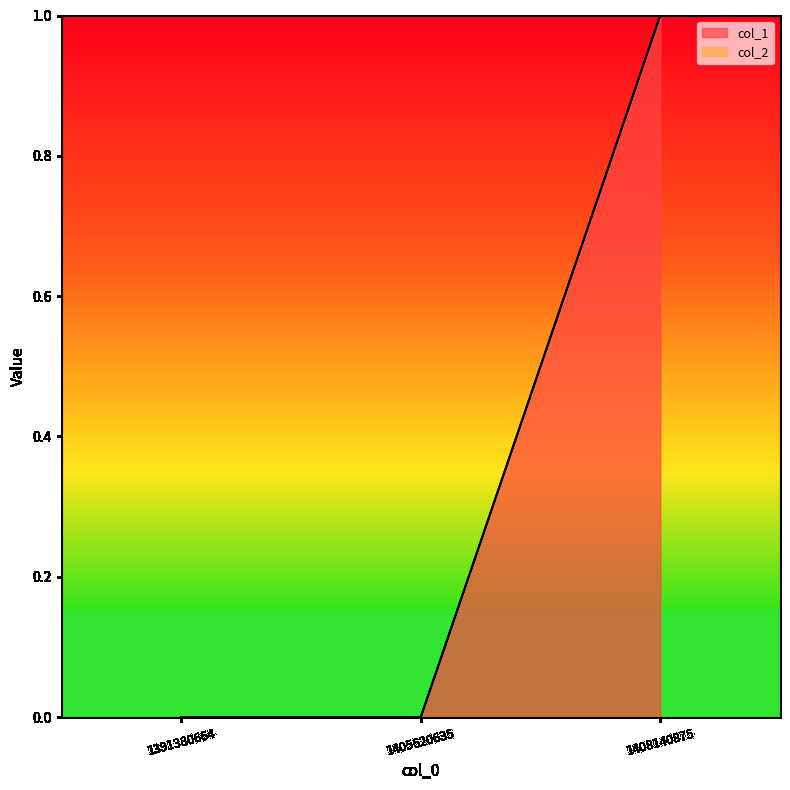

How many values are above zero?

1